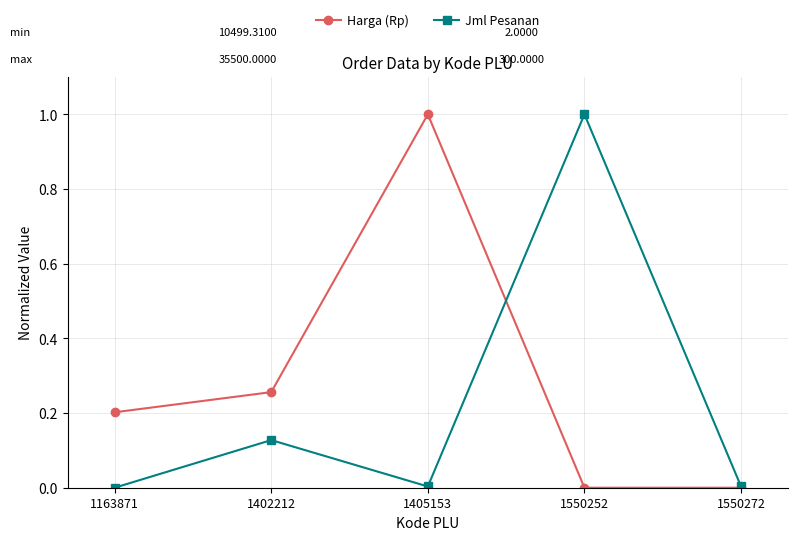

At which category does Harga (Rp) reach its first local valley?

1550252